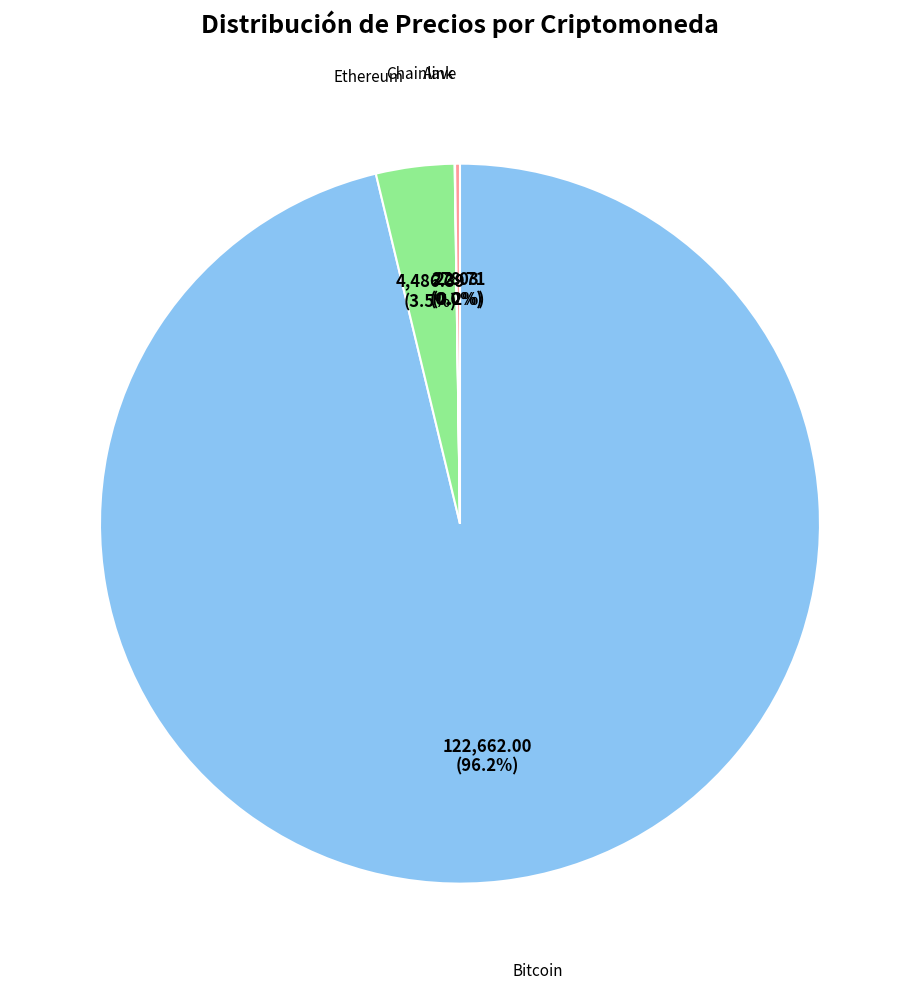

Is there any slice that represents more than half of the pie?

Yes